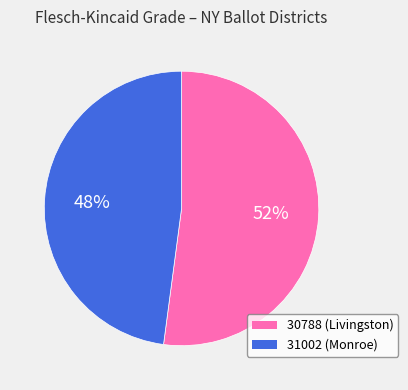

What is the largest slice in the pie chart?

30788